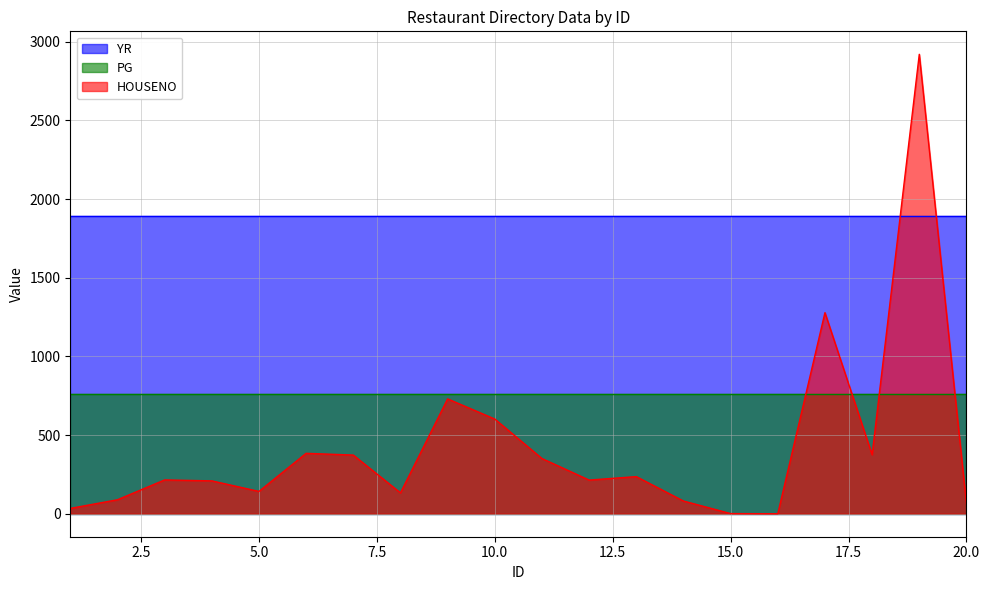

Which series has the largest range (max minus min)?

HOUSENO